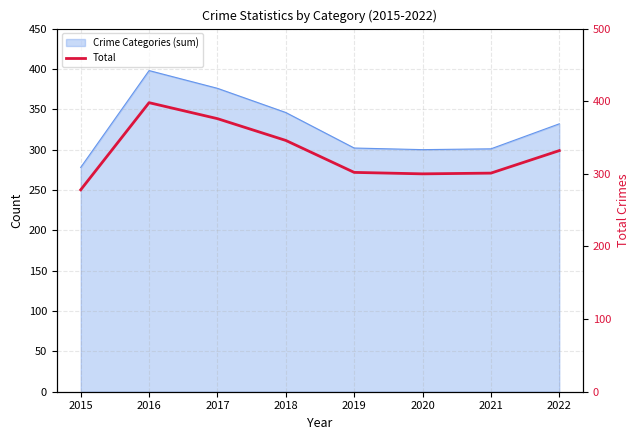

How many interior local valleys (lower than both neighbors) does the data have?

1